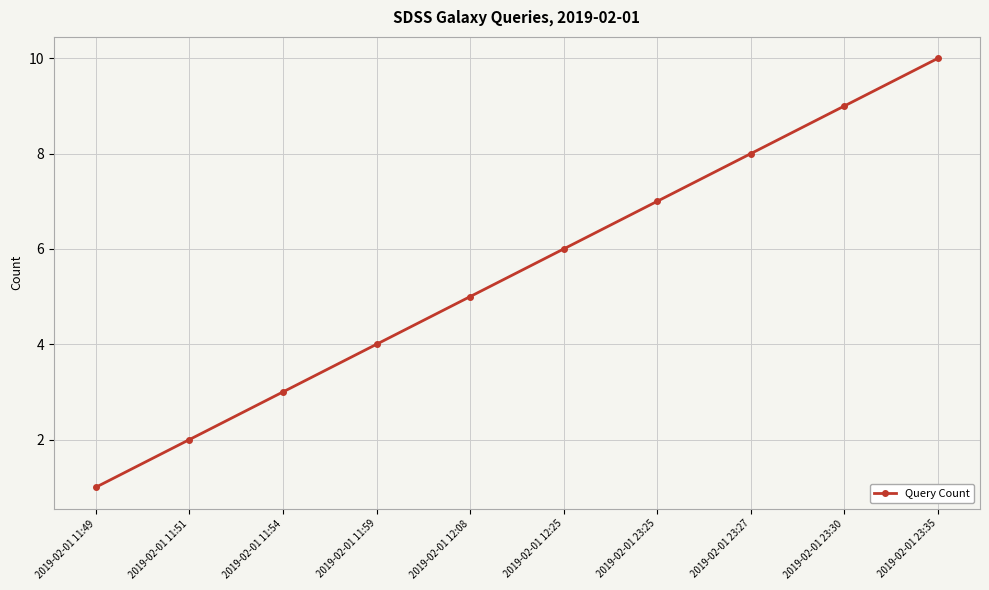

What is the sum of all values?

55